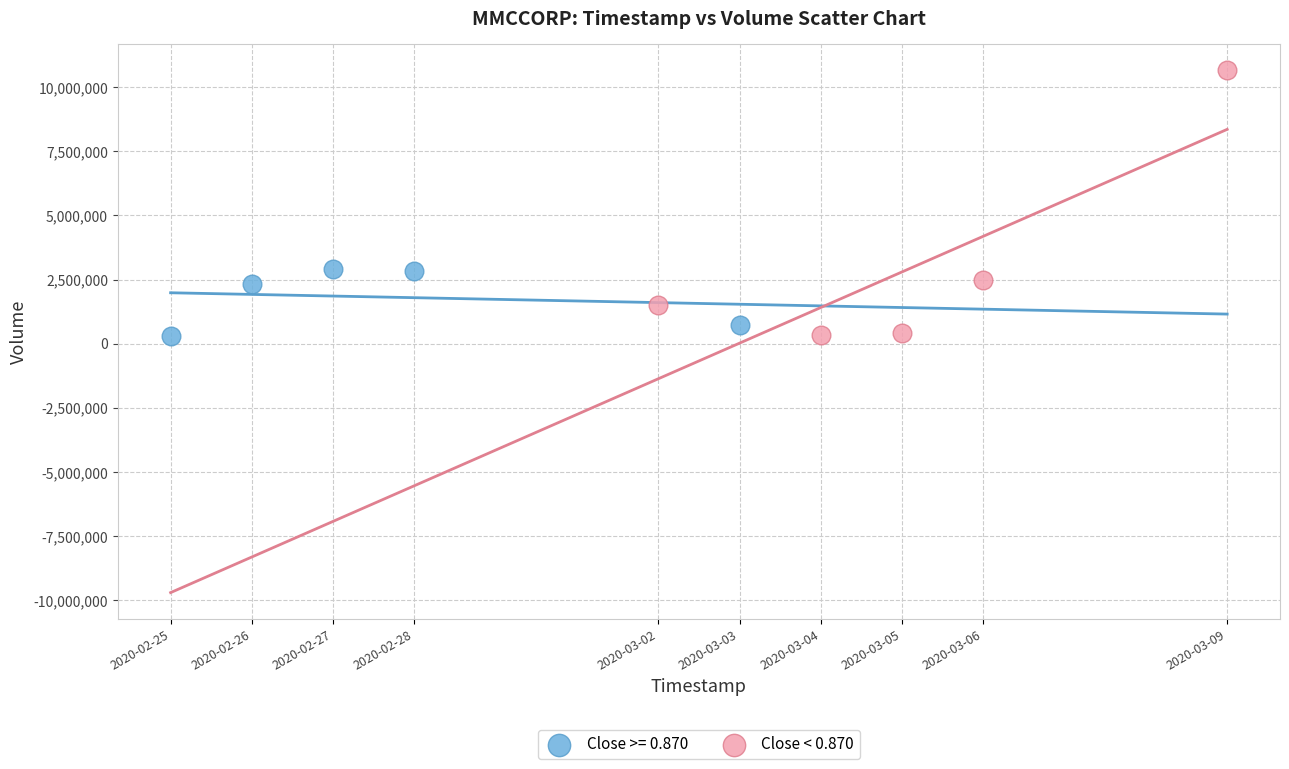

Which series reaches the maximum Y coordinate?

Close < 0.870